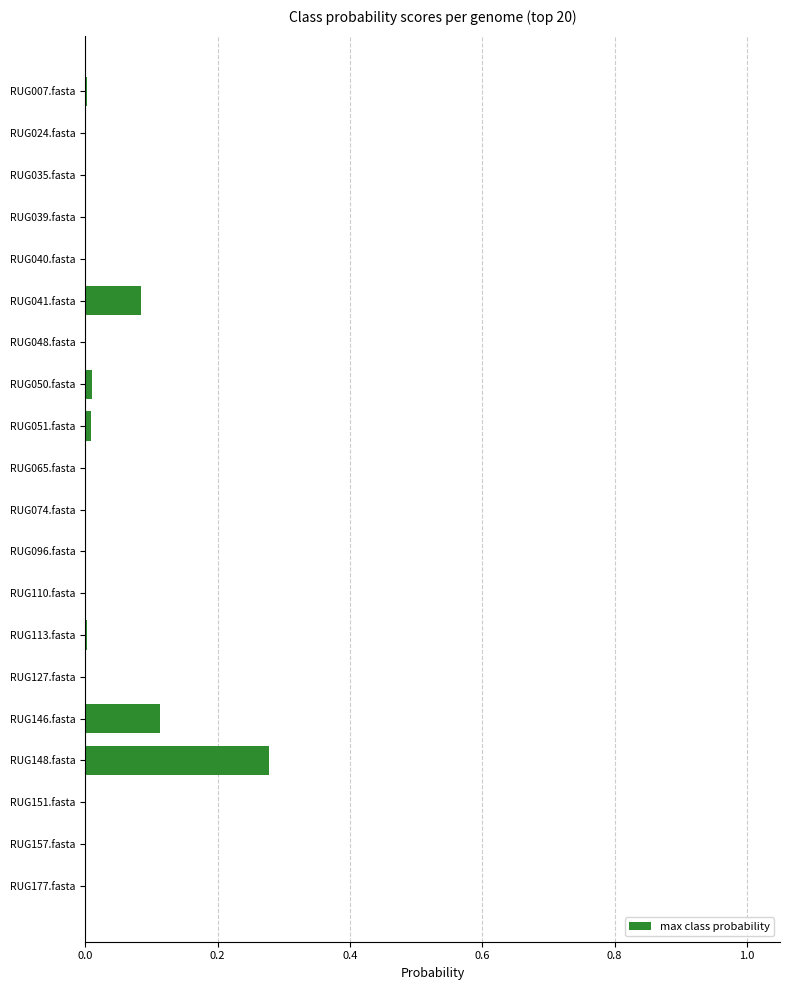

What is the sum of all values?

0.5